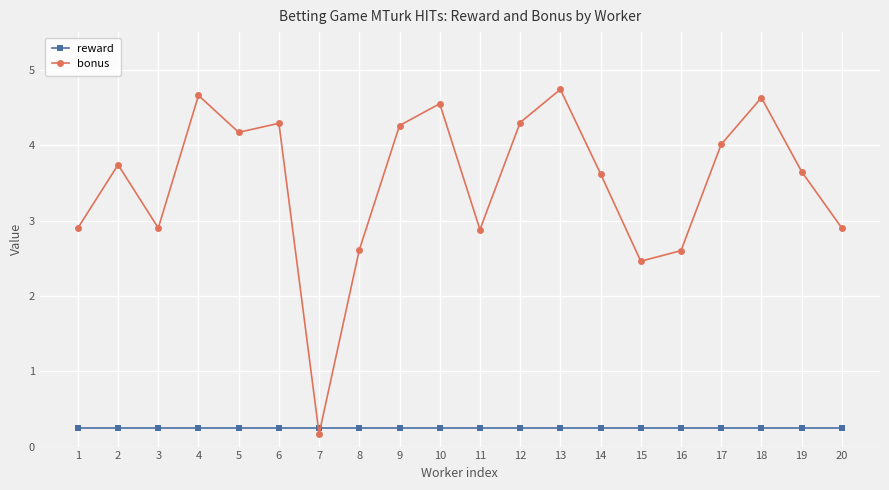

Between which two adjacent categories do reward and bonus first intersect?

6 and 7